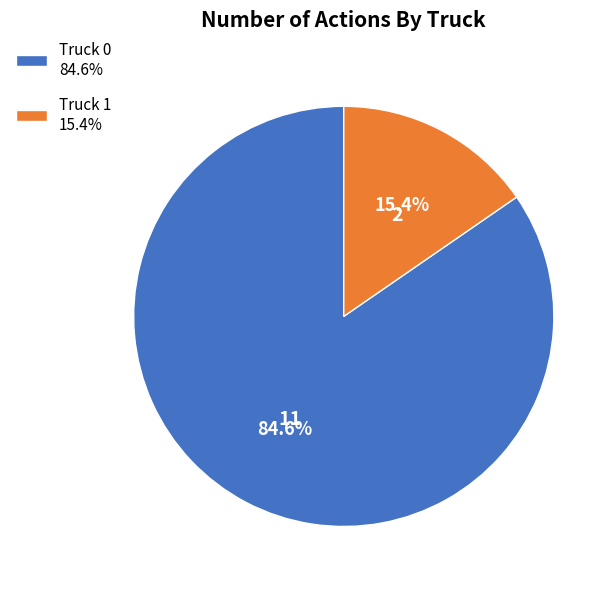

Which category has the smallest portion of the pie?

Truck 1